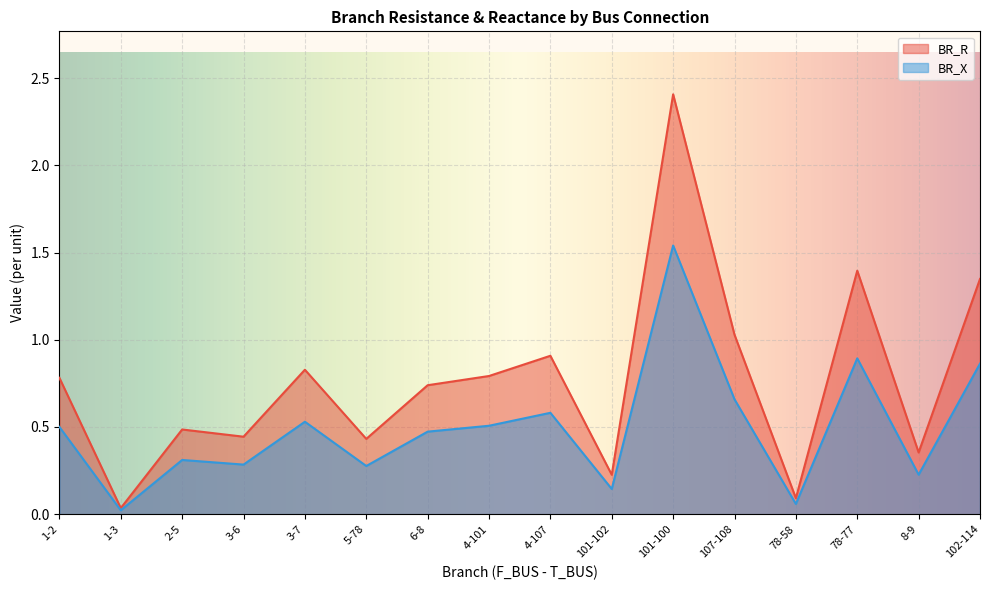

List the series in order of their overall mean, highest first.

BR_R, BR_X